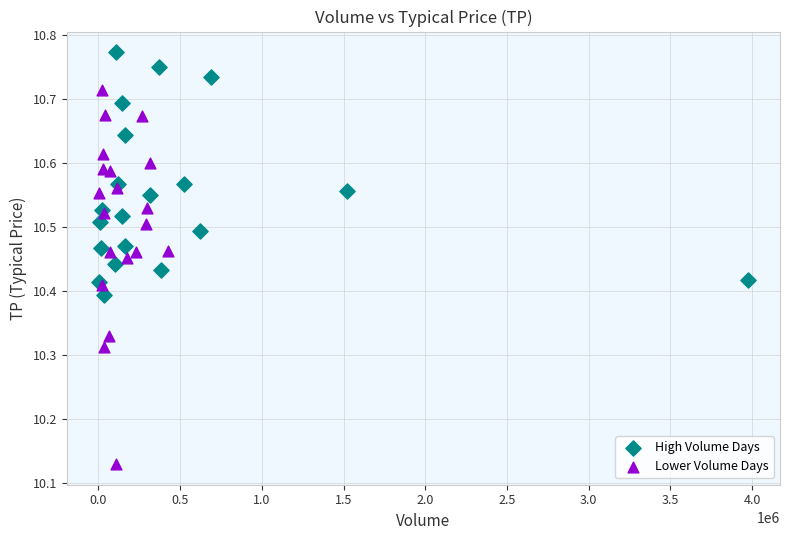

Which series contains the lowest Y value?

Lower Volume Days